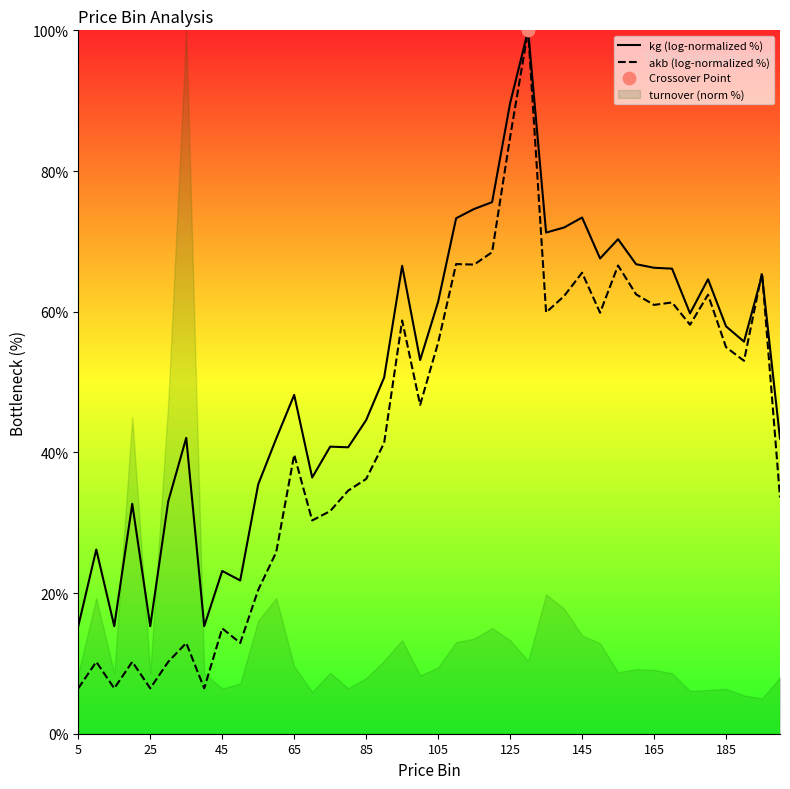

Which series has the largest total across all categories?

kg (log-normalized %)